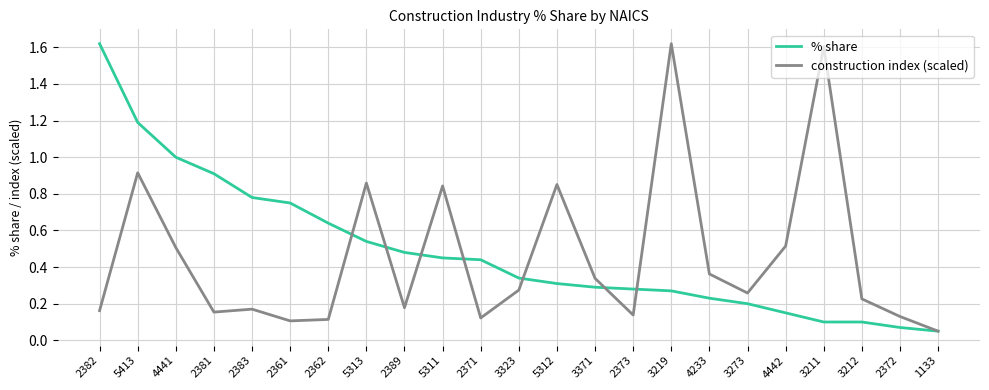

True or false: % share has a value of 0.1 at 4233.

False